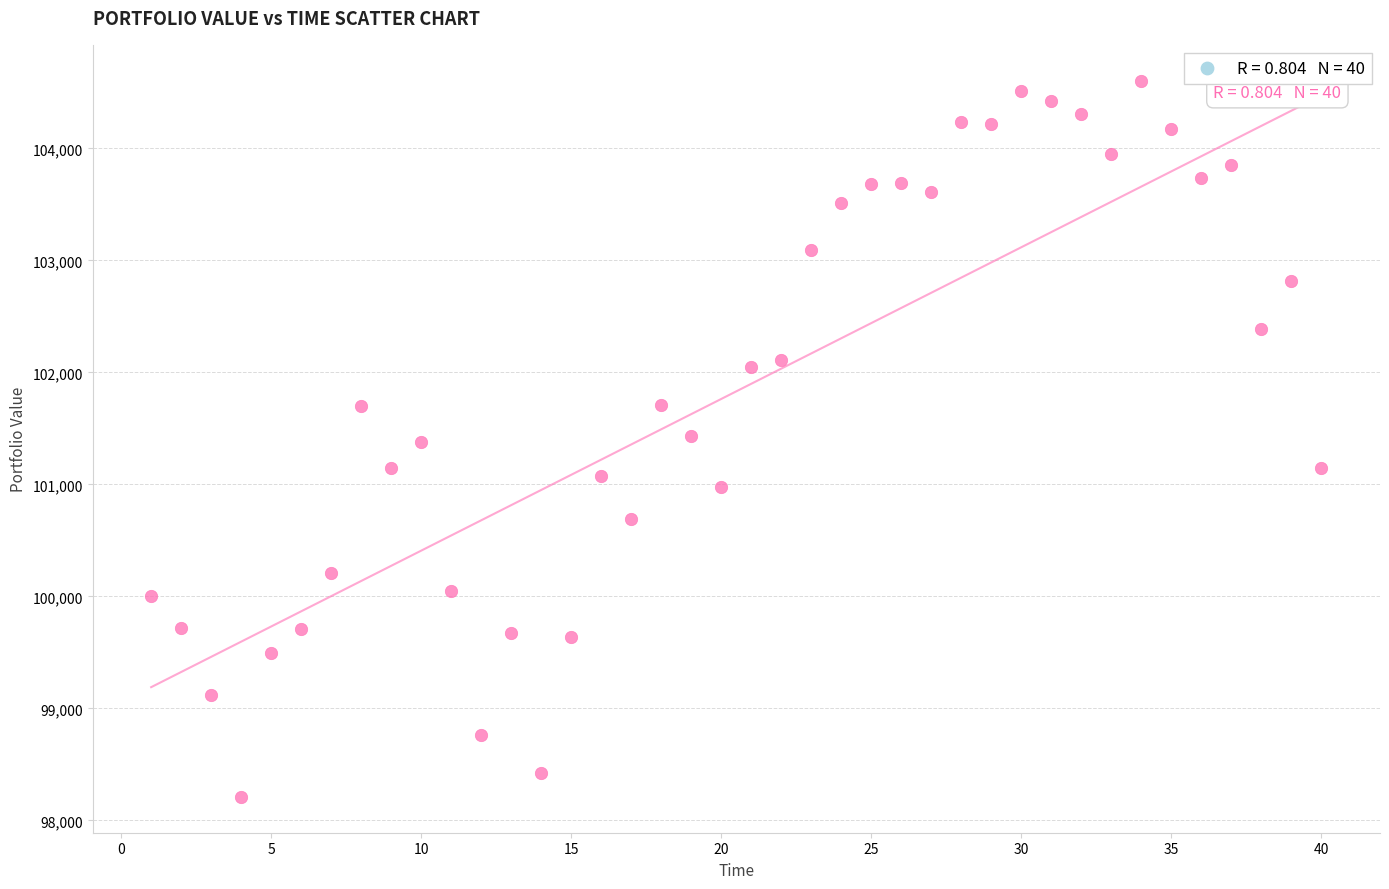

What is the range of X values (max minus min)?

39.0